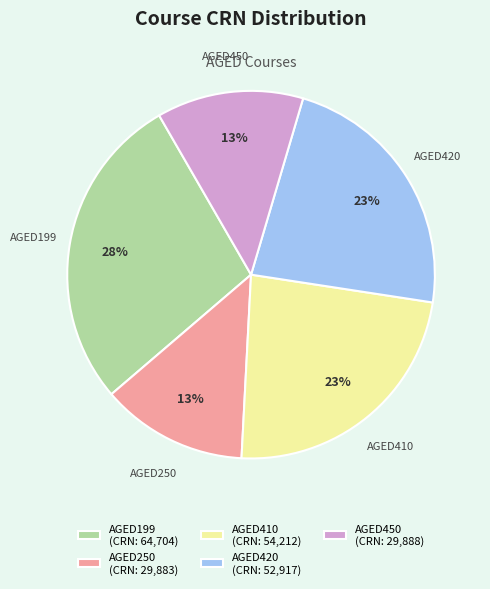

How many segments does this pie chart have?

5